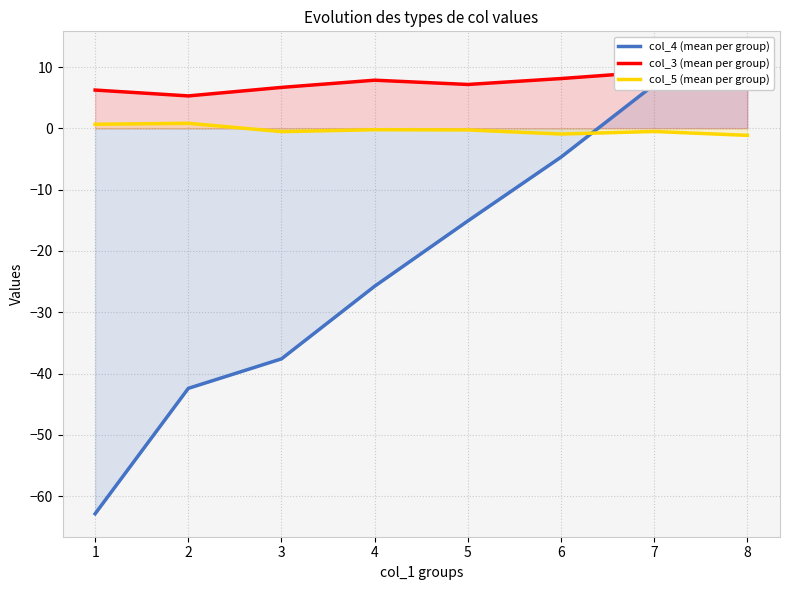

How many values in col_4 (mean per group) are above zero?

2